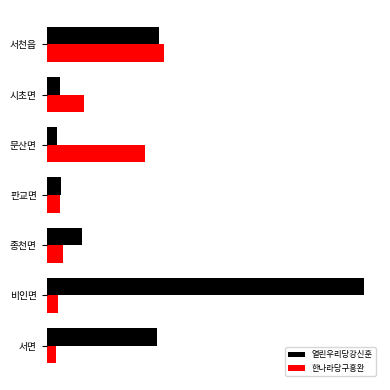

What are all the series names shown in the legend?

열린우리당강신훈, 한나라당구흥완